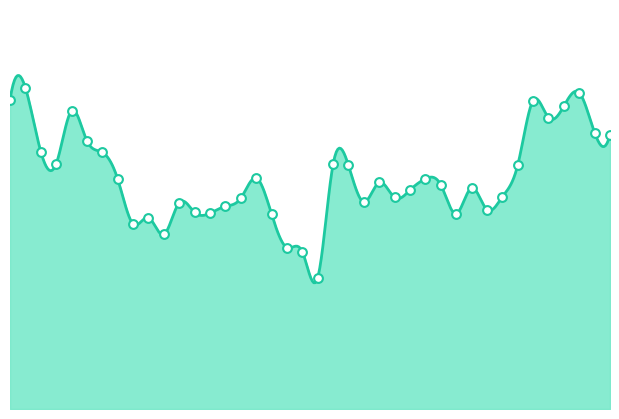

Approximately how many times larger is the value at 2023-11-06 compared to 2023-11-17?

1.0